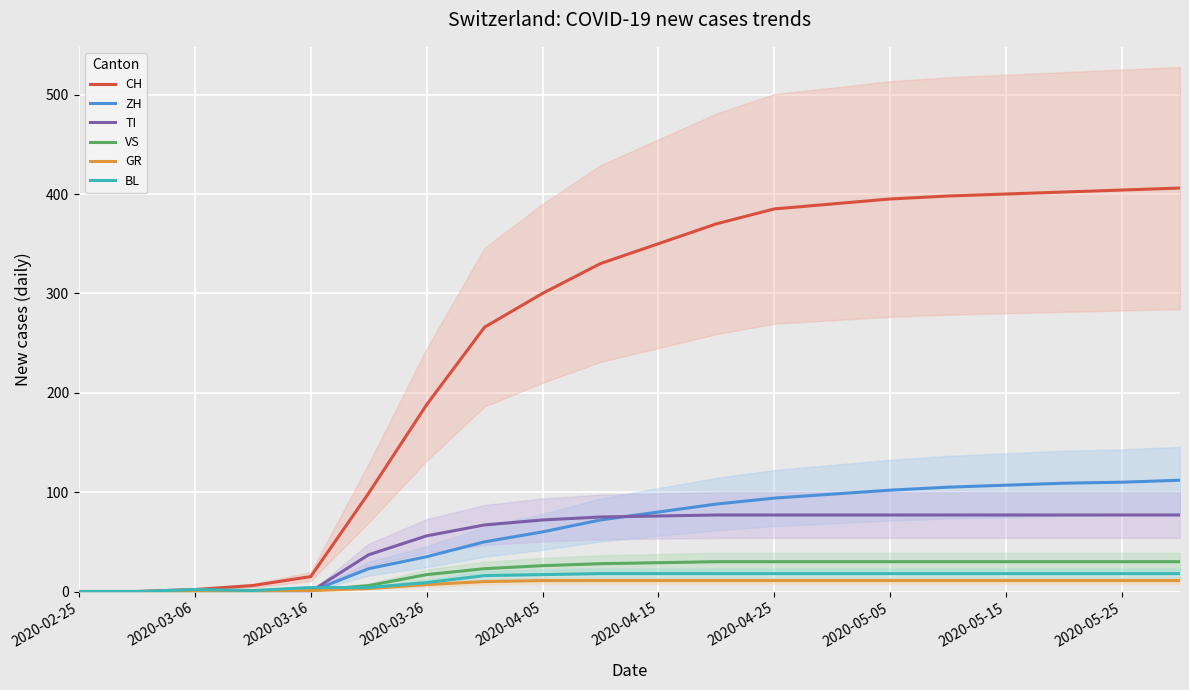

The value of CH at 2020-02-25 is 0. True or false?

True